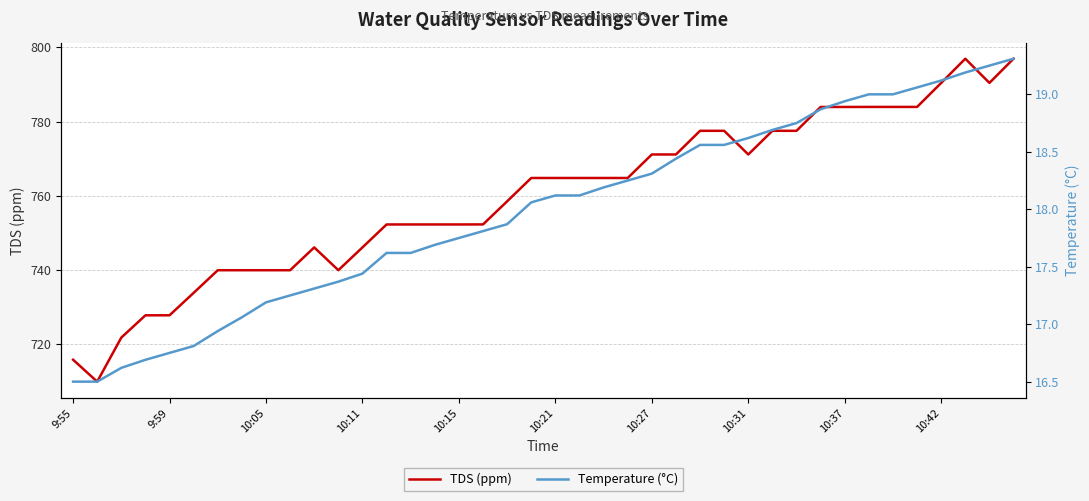

What is the value of the Temperature (°C) point at the 10th from the left?

17.2